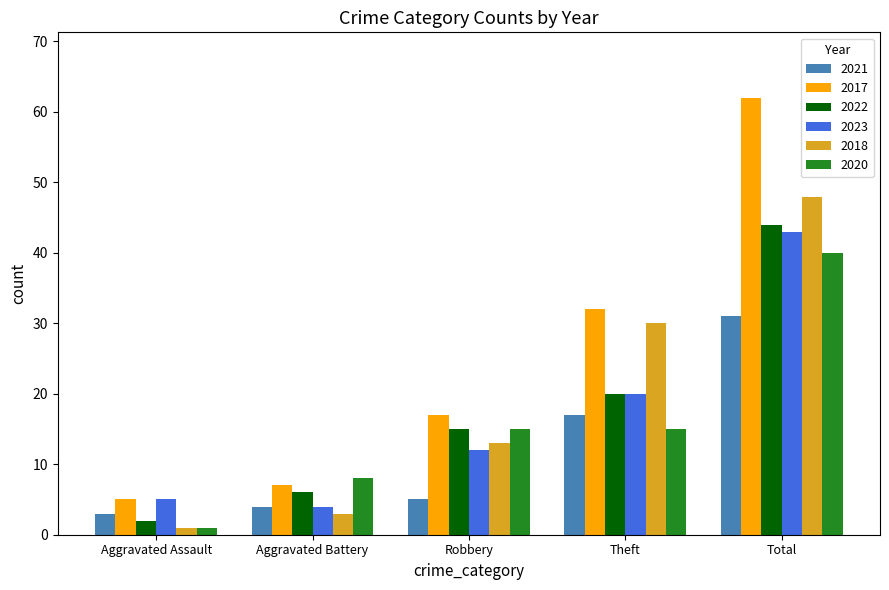

What is the label of the 5th bar from the left?

Total